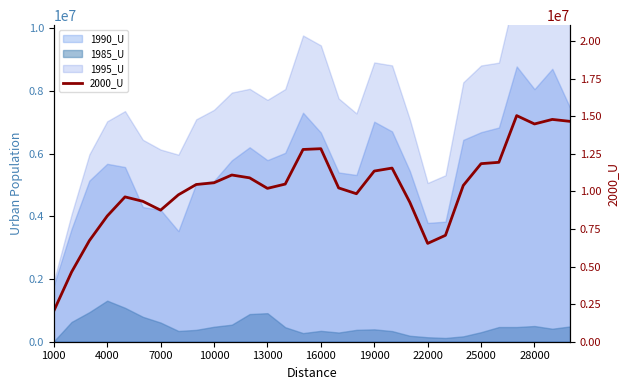

How many interior local peaks (higher than both neighbors) does the data have?

6